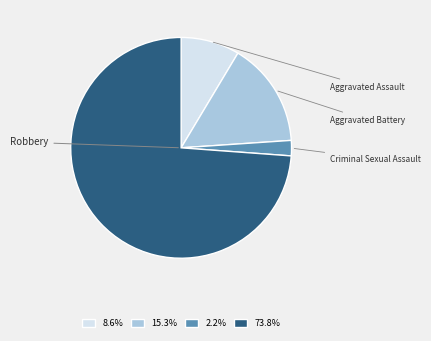

How many slices are in this pie chart?

4